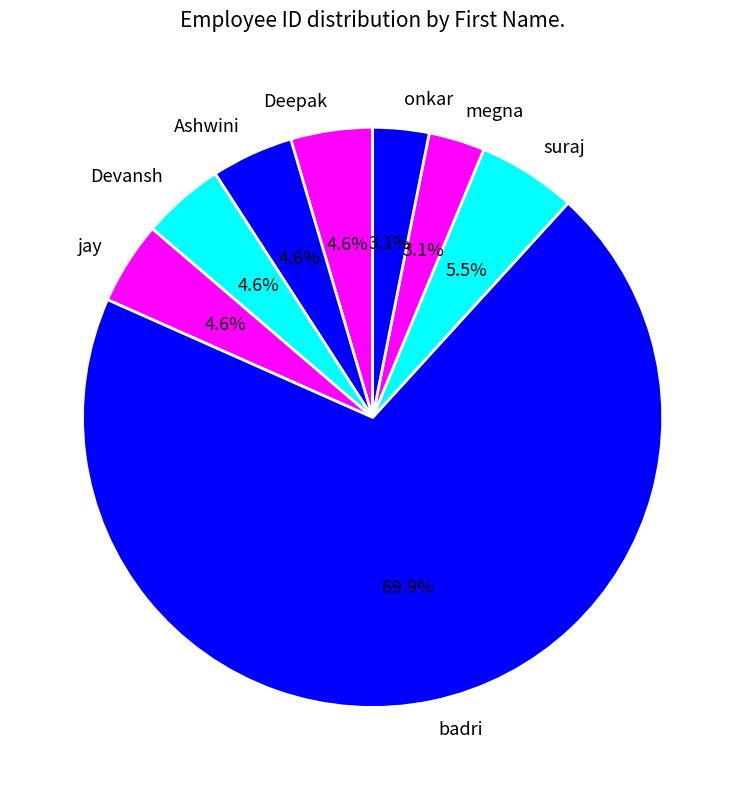

What percentage is the Deepak slice, to the nearest percent?

5%